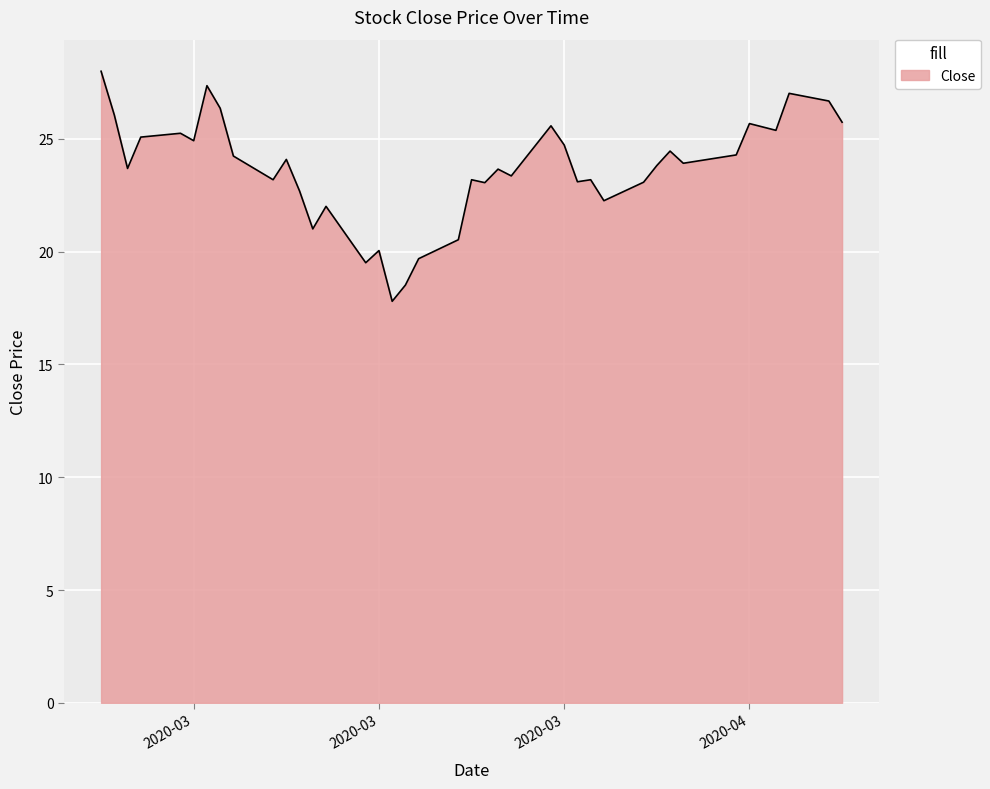

What is the difference between the maximum and minimum values?

10.2